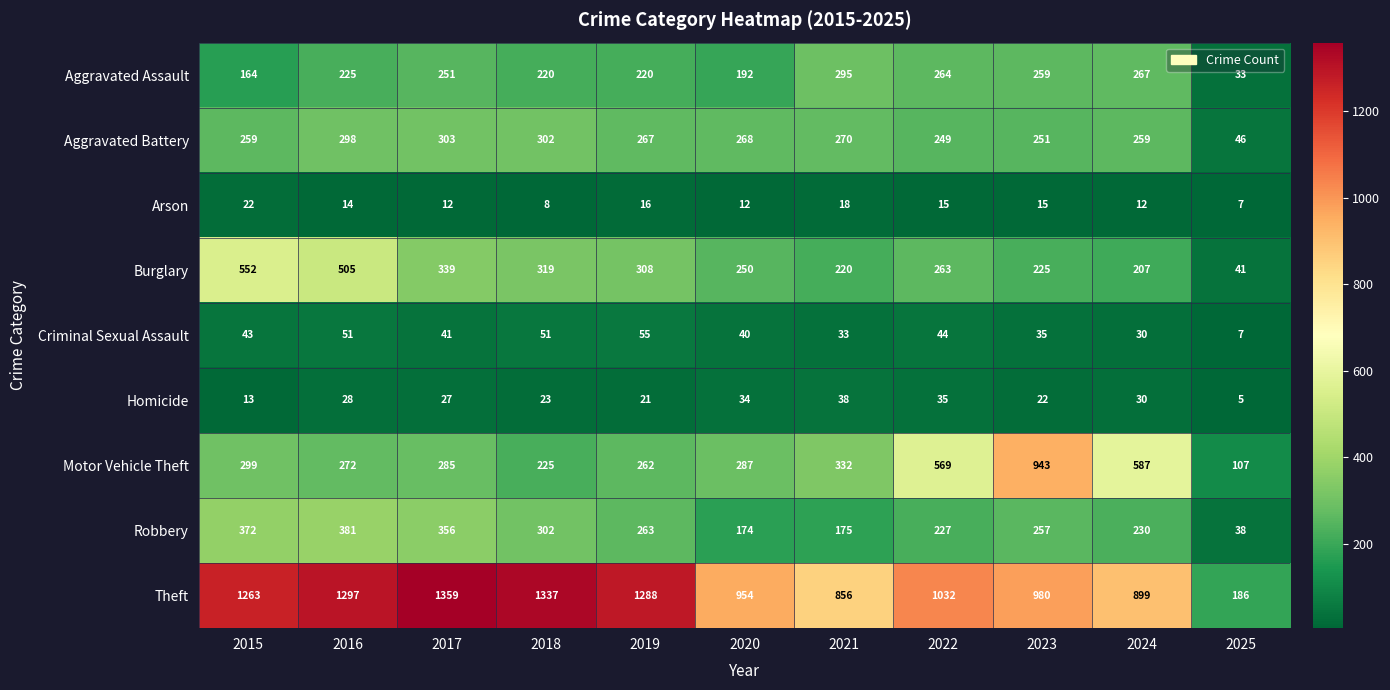

Which category has the lowest value across all series?

2025